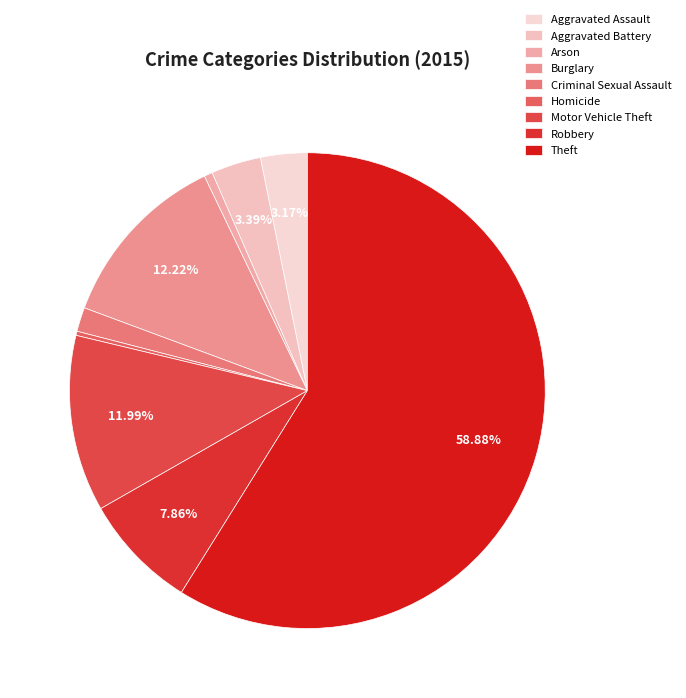

Is there a majority slice in this chart?

Yes